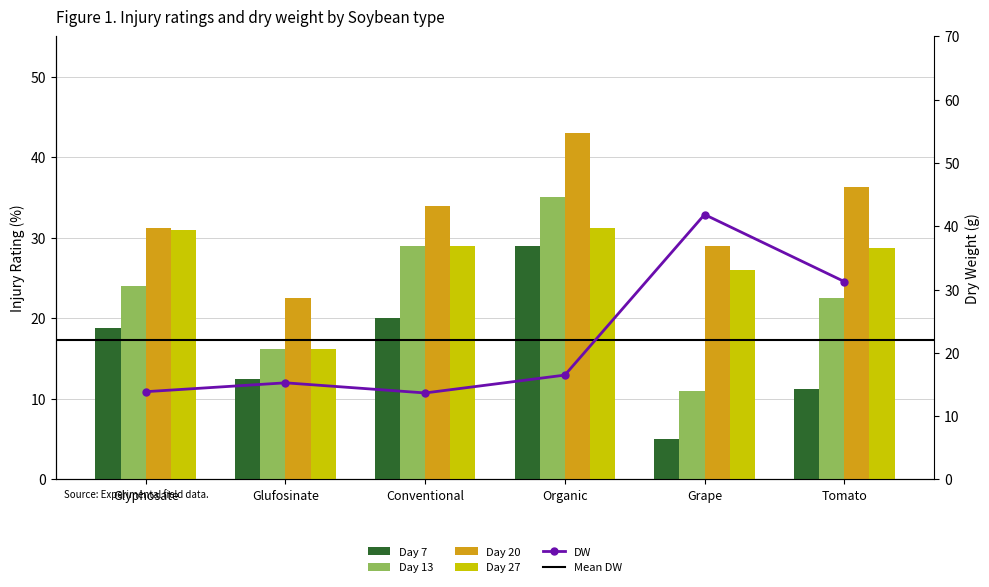

The value of DW at Organic is 28.1. True or false?

False